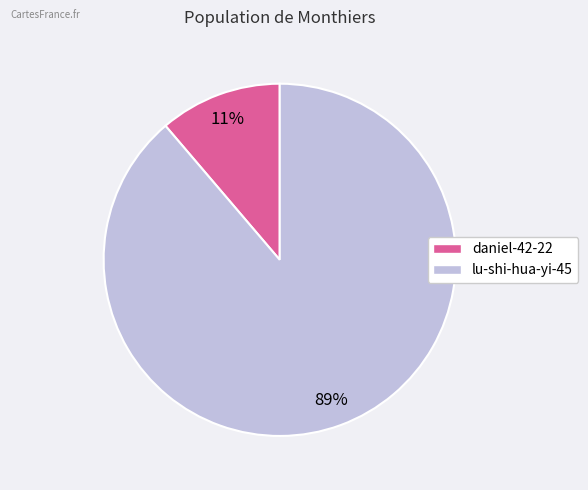

What is the largest slice in the pie chart?

lu-shi-hua-yi-45